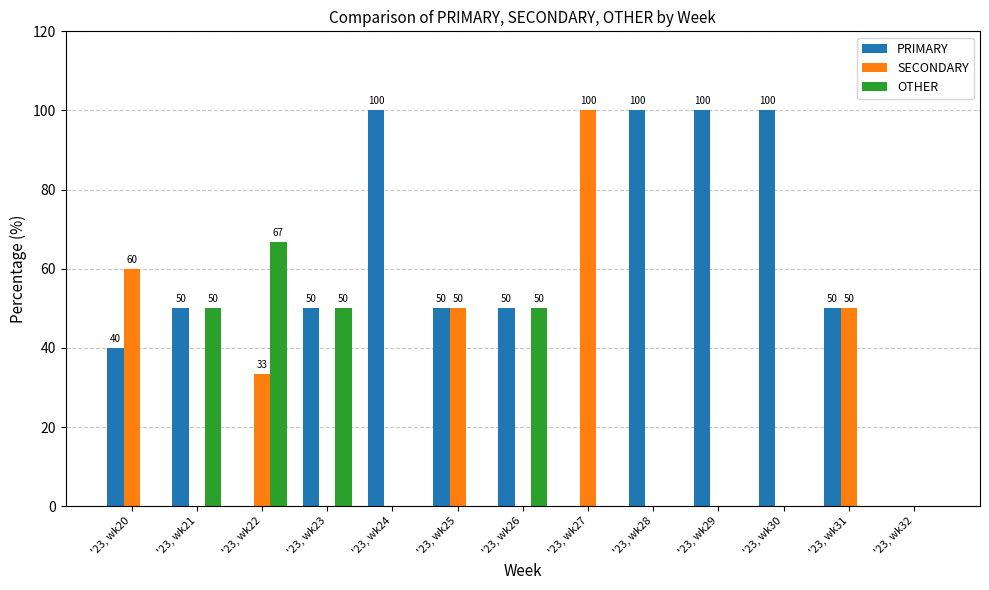

Reading left to right, list all the values displayed in this chart.

PRIMARY: 40.0	50.0	0.0	50.0	100.0	50.0	50.0	0.0	100.0	100.0	100.0	50.0	0.0
SECONDARY: 60.0	0.0	33.3	0.0	0.0	50.0	0.0	100.0	0.0	0.0	0.0	50.0	0.0
OTHER: 0.0	50.0	66.7	50.0	0.0	0.0	50.0	0.0	0.0	0.0	0.0	0.0	0.0